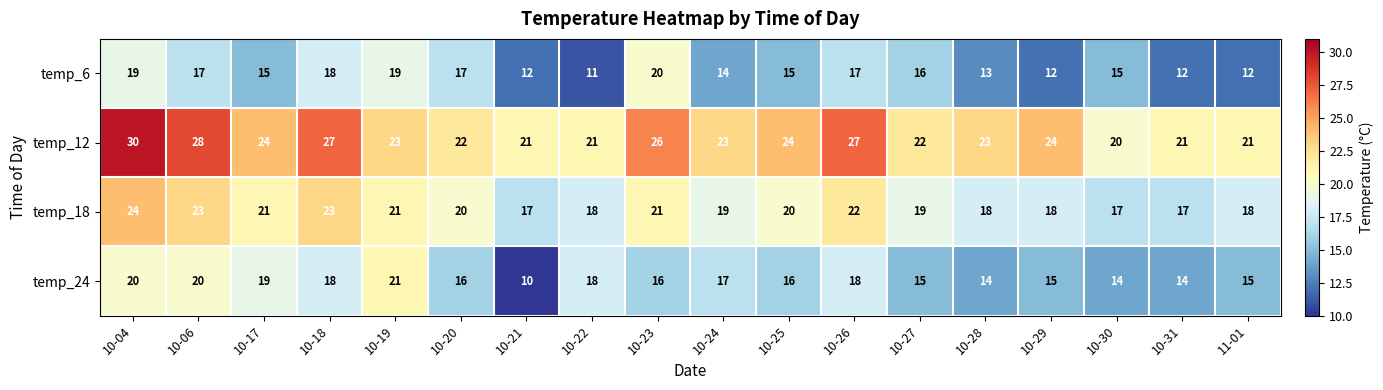

Count the number of data series in this chart.

4